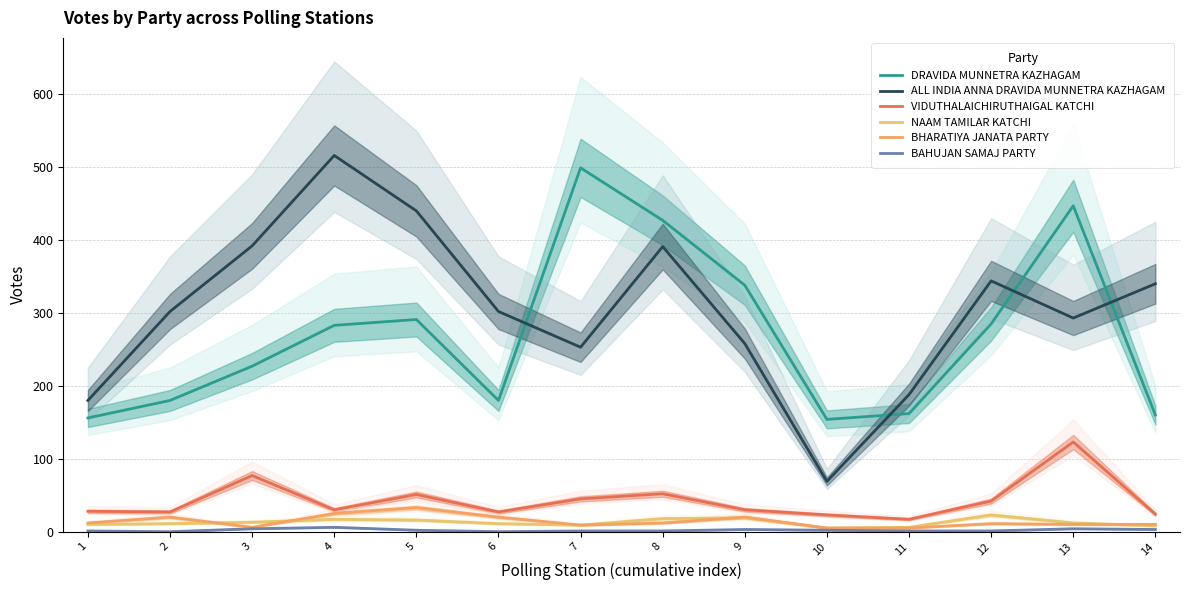

List the labels in order of BHARATIYA JANATA PARTY value, largest first.

5, 4, 2, 6, 9, 1, 8, 12, 13, 14, 7, 3, 10, 11